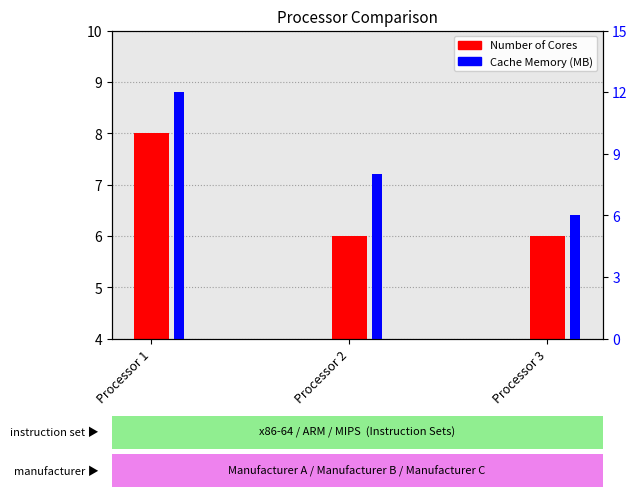

What is the difference between the second highest and minimum values in the Cache Memory (MB) series?

2